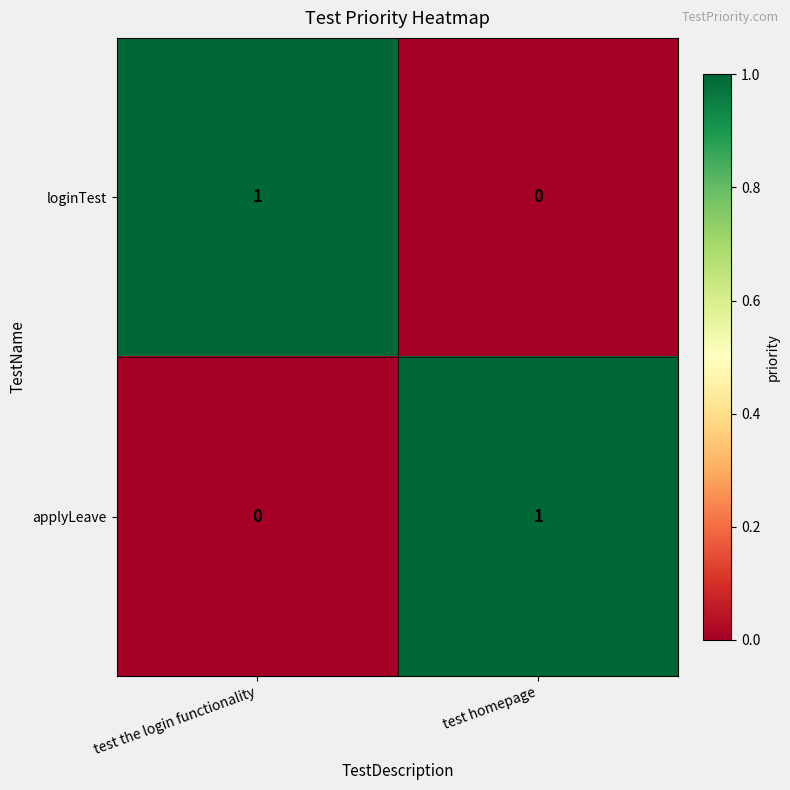

True or false: loginTest has a value of 1 at test the login functionality.

True